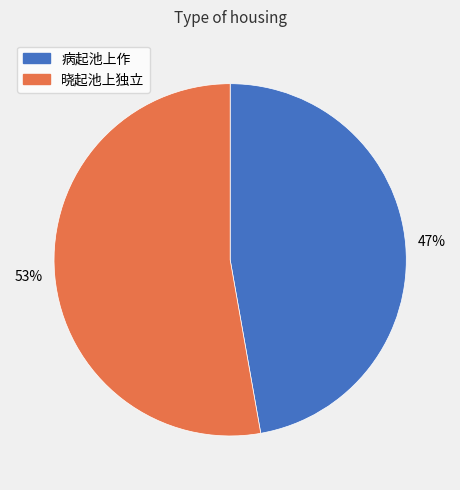

How many slices are in this pie chart?

2